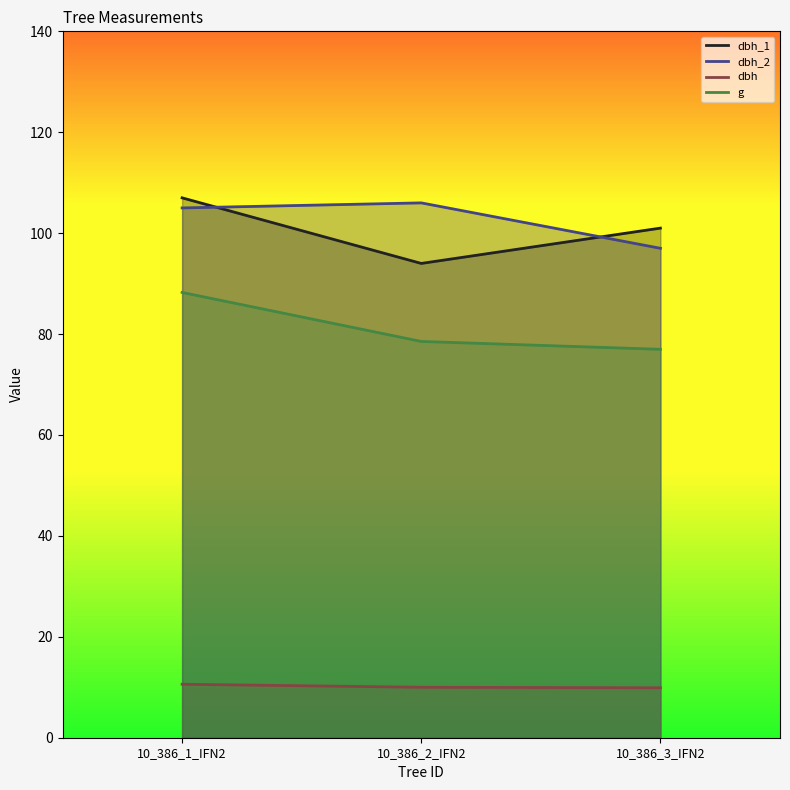

Reading right to left, what are all the values shown in this chart?

dbh_1: 10_386_3_IFN2=101.0	10_386_2_IFN2=94.0	10_386_1_IFN2=107.0
dbh_2: 10_386_3_IFN2=97.0	10_386_2_IFN2=106.0	10_386_1_IFN2=105.0
dbh: 10_386_3_IFN2=9.9	10_386_2_IFN2=10.0	10_386_1_IFN2=10.6
g: 10_386_3_IFN2=77.0	10_386_2_IFN2=78.5	10_386_1_IFN2=88.2